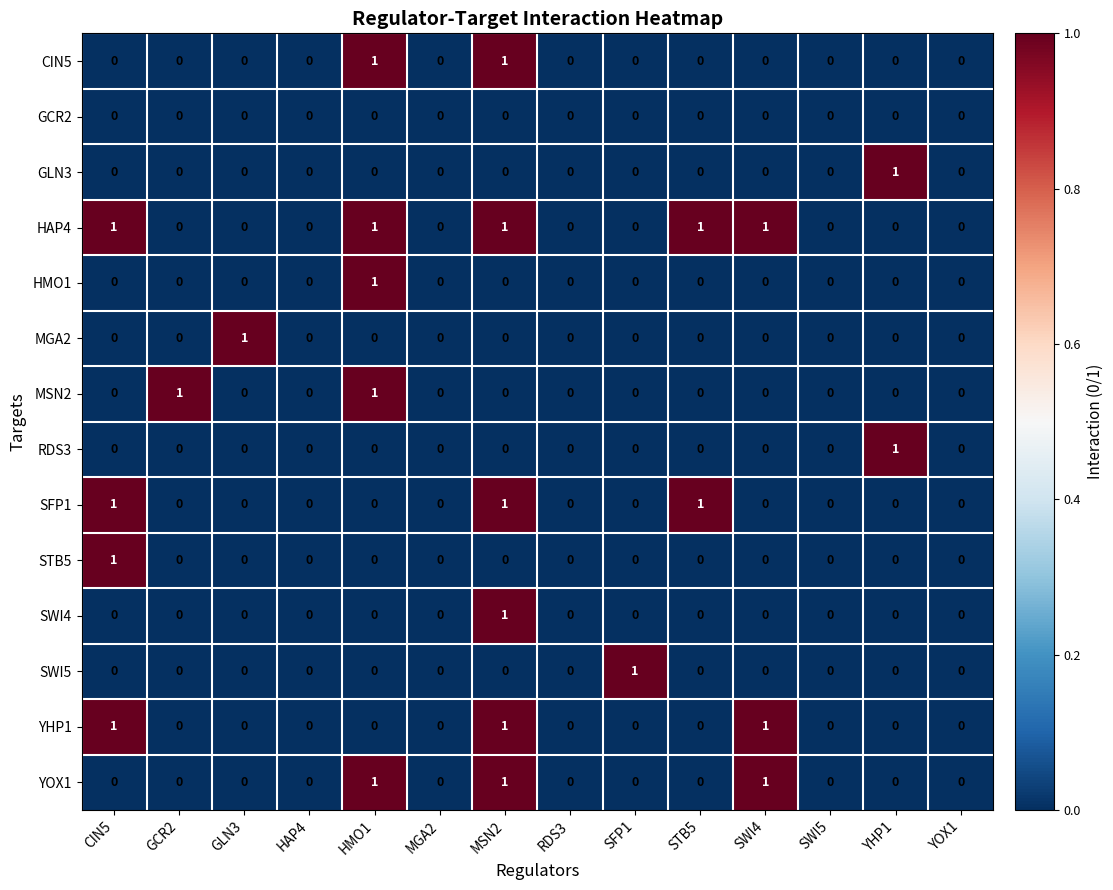

At which category is the sum across all series the highest?

MSN2